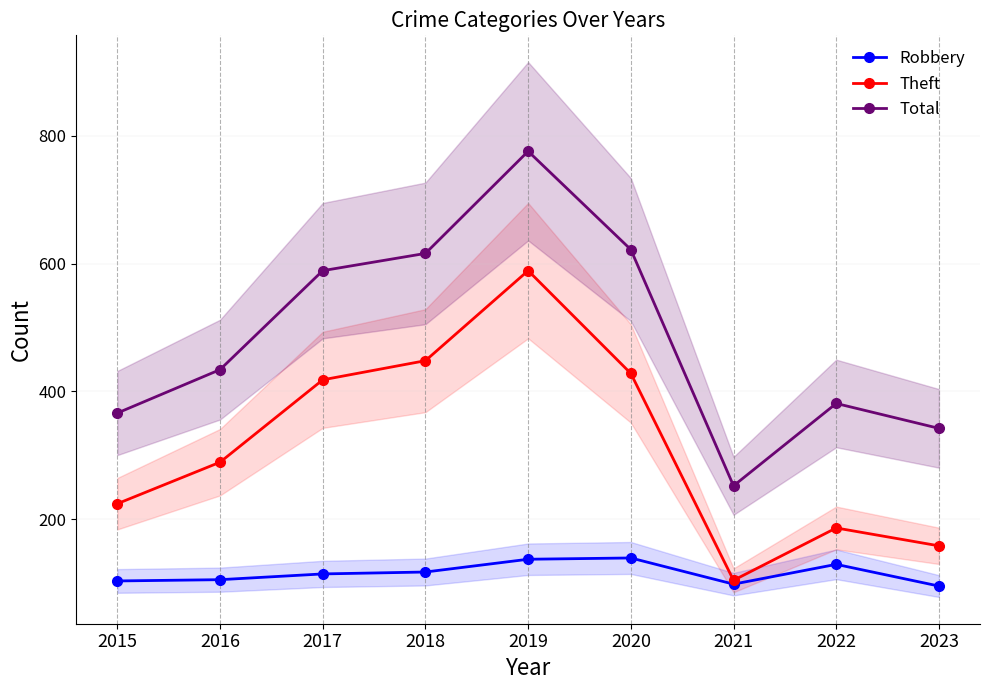

Reading left to right, extract all data points from this chart.

Robbery: 103	105	114	117	137	139	98	129	95
Theft: 224	289	418	448	589	428	104	186	158
Total: 366	434	589	616	776	622	252	381	342